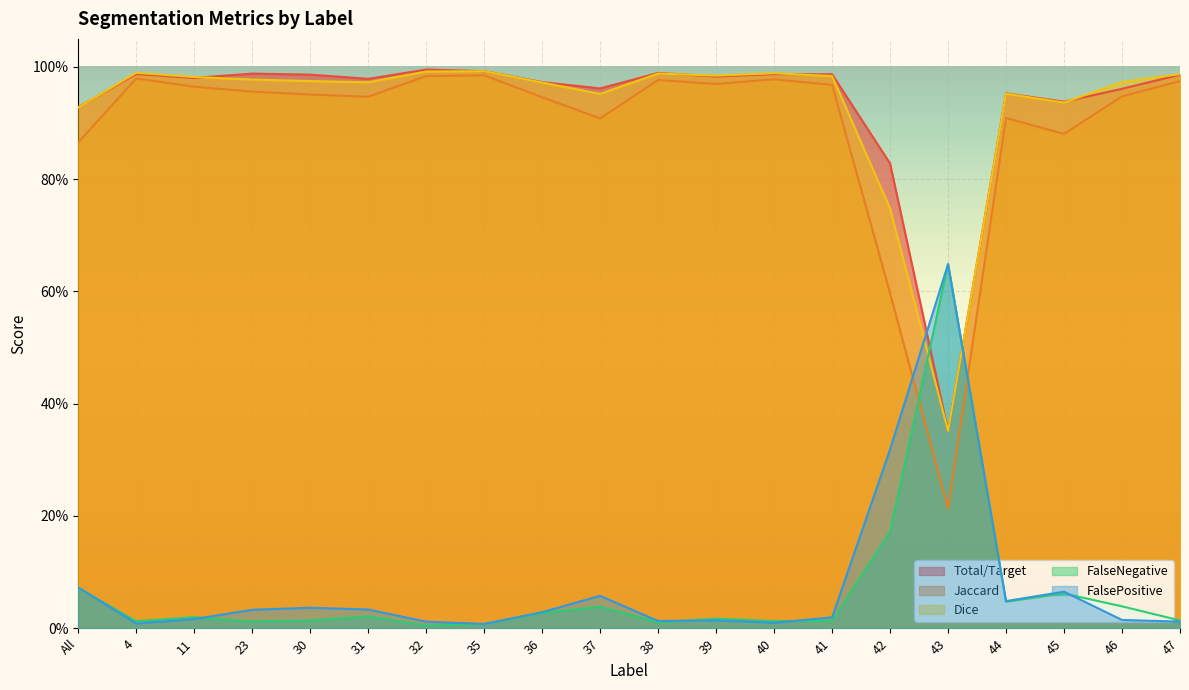

True or false: Total/Target and Jaccard cross at least once.

False